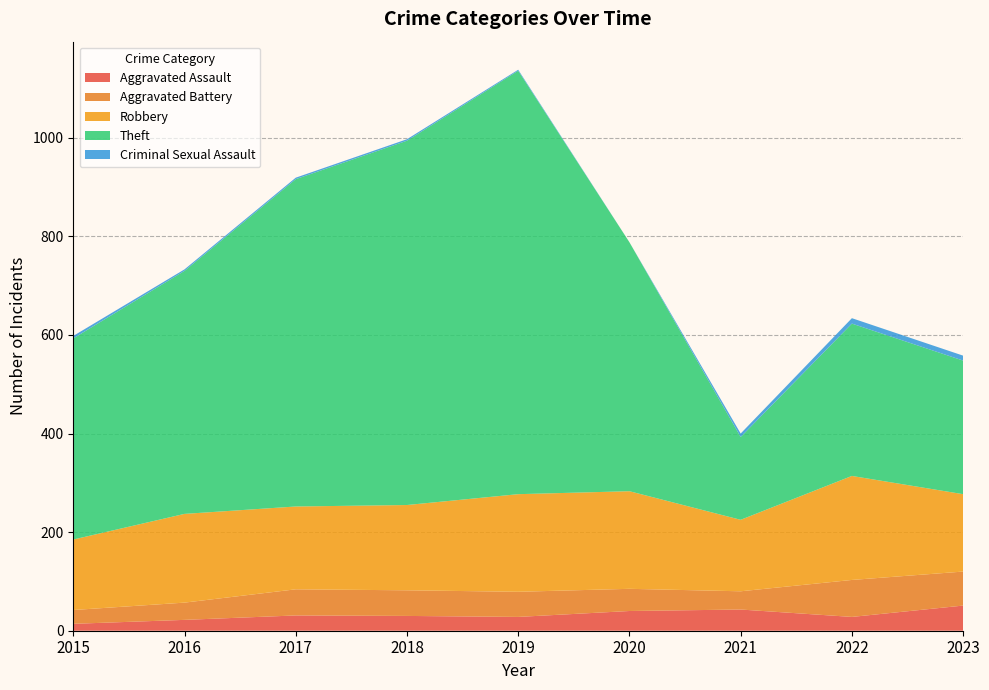

Reading left to right, transcribe all the data shown in this chart.

Aggravated Assault: 2015=14	2016=22	2017=31	2018=30	2019=28	2020=40	2021=43	2022=28	2023=51
Aggravated Battery: 2015=28	2016=35	2017=53	2018=52	2019=51	2020=45	2021=37	2022=75	2023=69
Robbery: 2015=143	2016=180	2017=168	2018=173	2019=198	2020=198	2021=145	2022=211	2023=157
Theft: 2015=408	2016=493	2017=664	2018=739	2019=859	2020=505	2021=168	2022=309	2023=271
Criminal Sexual Assault: 2015=5	2016=3	2017=3	2018=3	2019=2	2020=0	2021=7	2022=11	2023=10